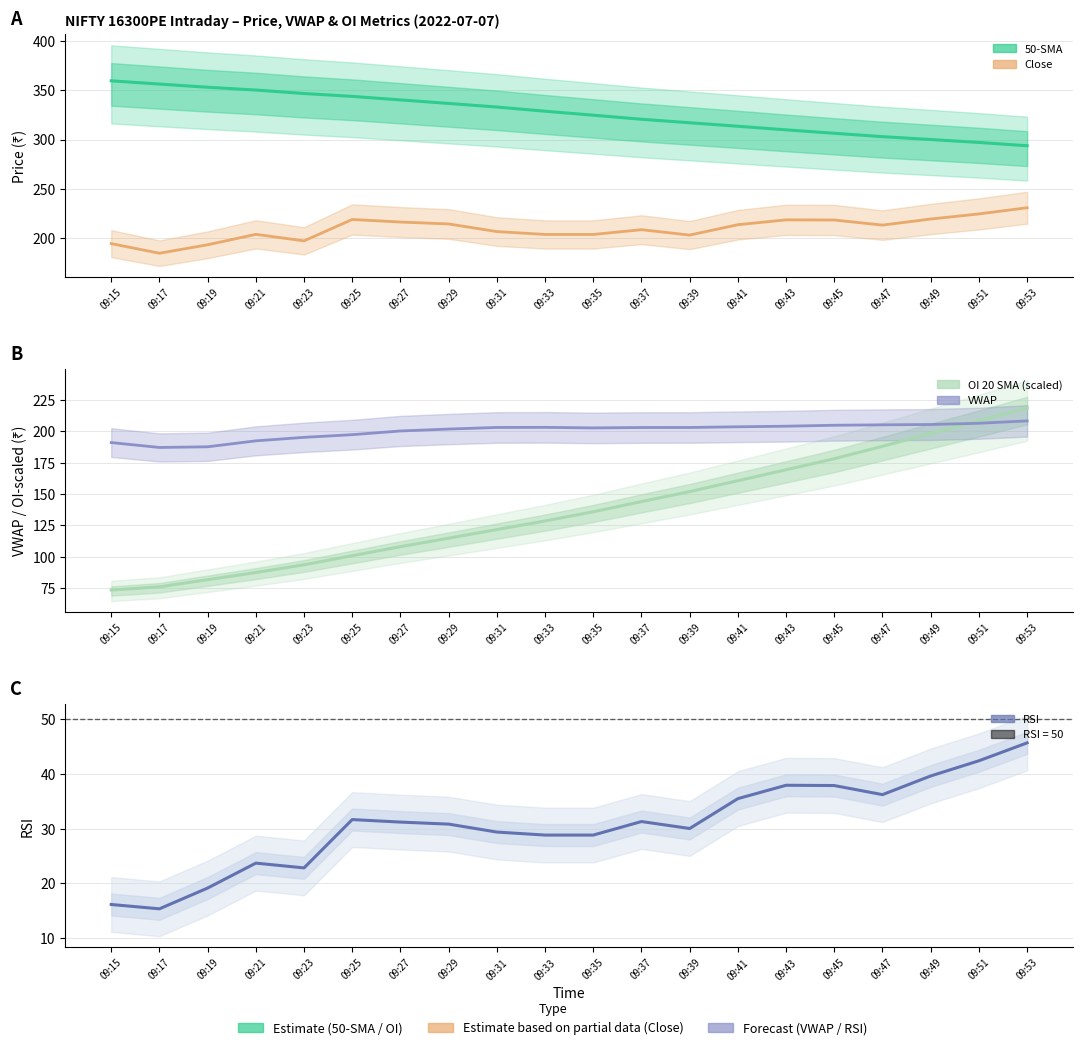

What is the approximate value of close 50 sma at 09:27?

340.1